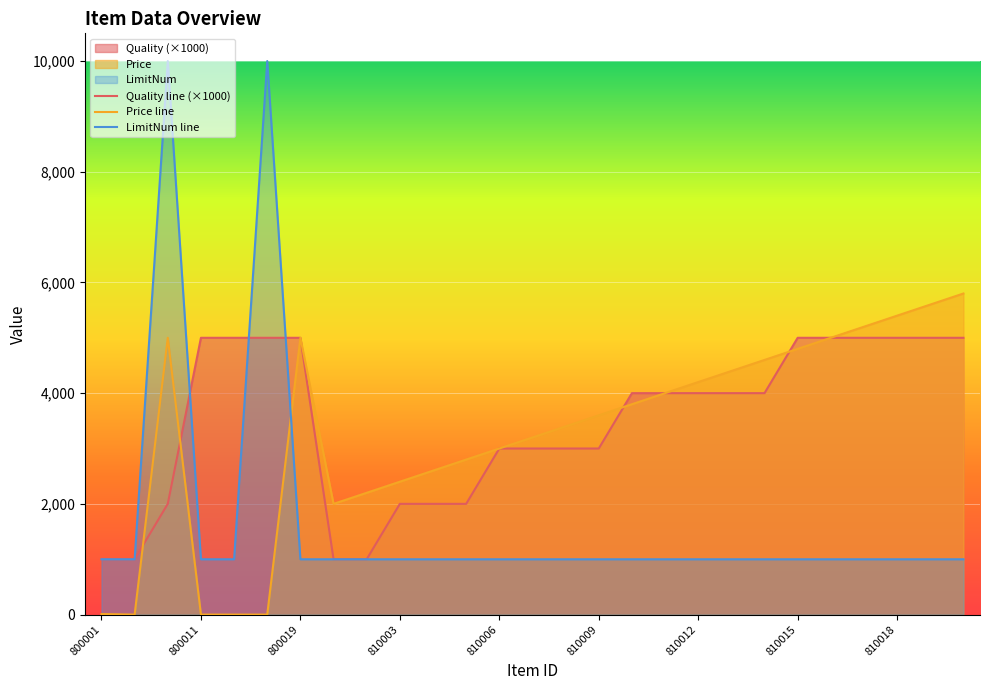

What is the value of the Quality point at the 12th from the left?

2000